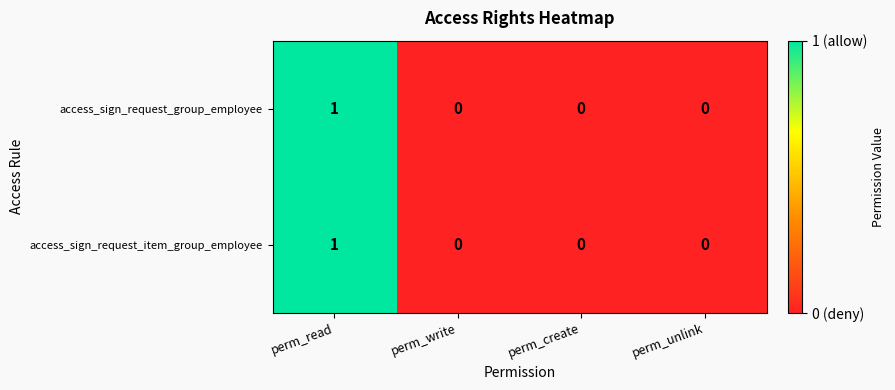

Is it true that access_sign_request_item_group_employee equals 0 at perm_write?

True